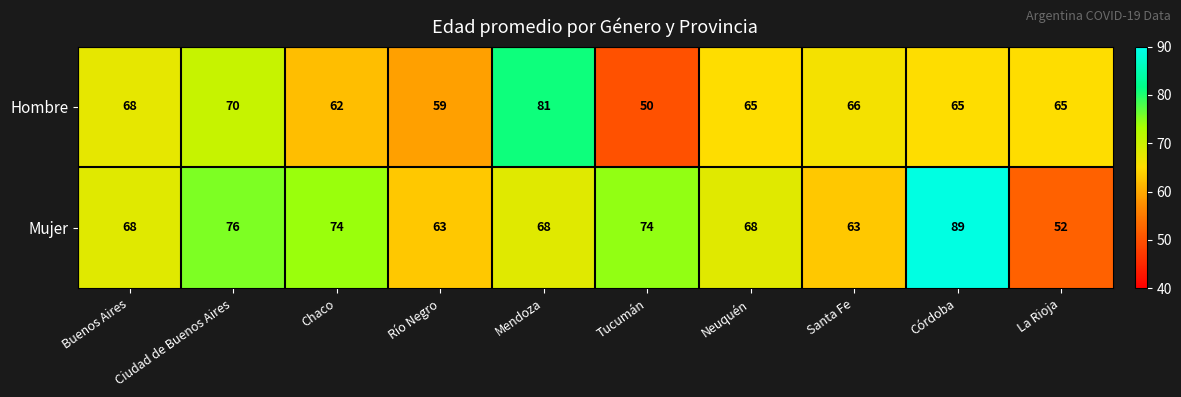

What is the difference between the Mujer values at Tucumán and La Rioja?

22